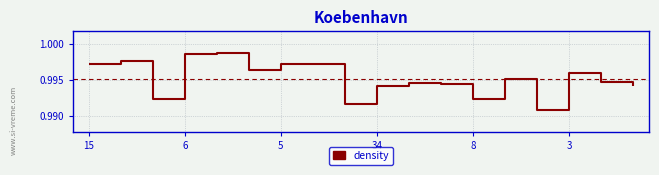

Between 8 and 3, which is larger?

3